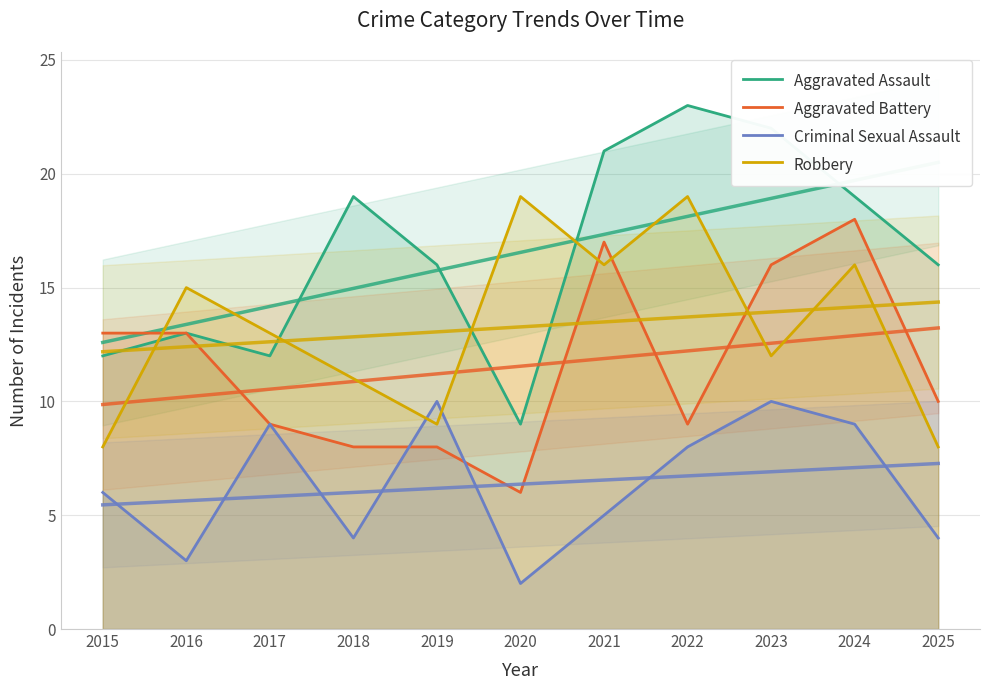

After their last crossing, which series has the higher values: Aggravated Battery or Robbery?

Aggravated Battery